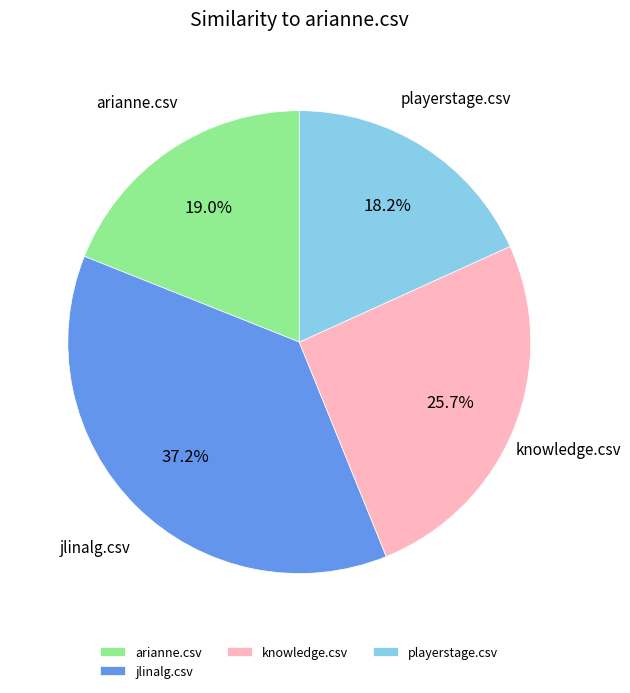

Is there a majority slice in this chart?

No